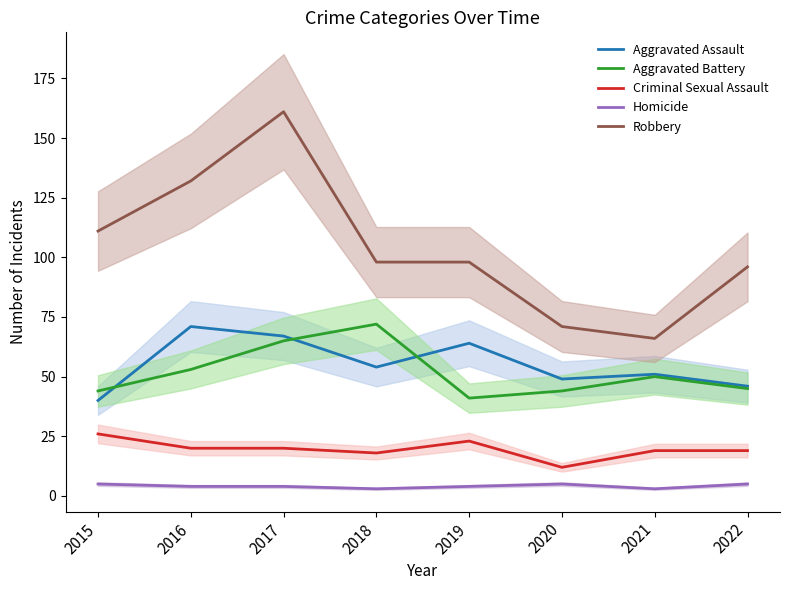

What are all the series names shown in the legend?

Aggravated Assault, Aggravated Battery, Criminal Sexual Assault, Homicide, Robbery